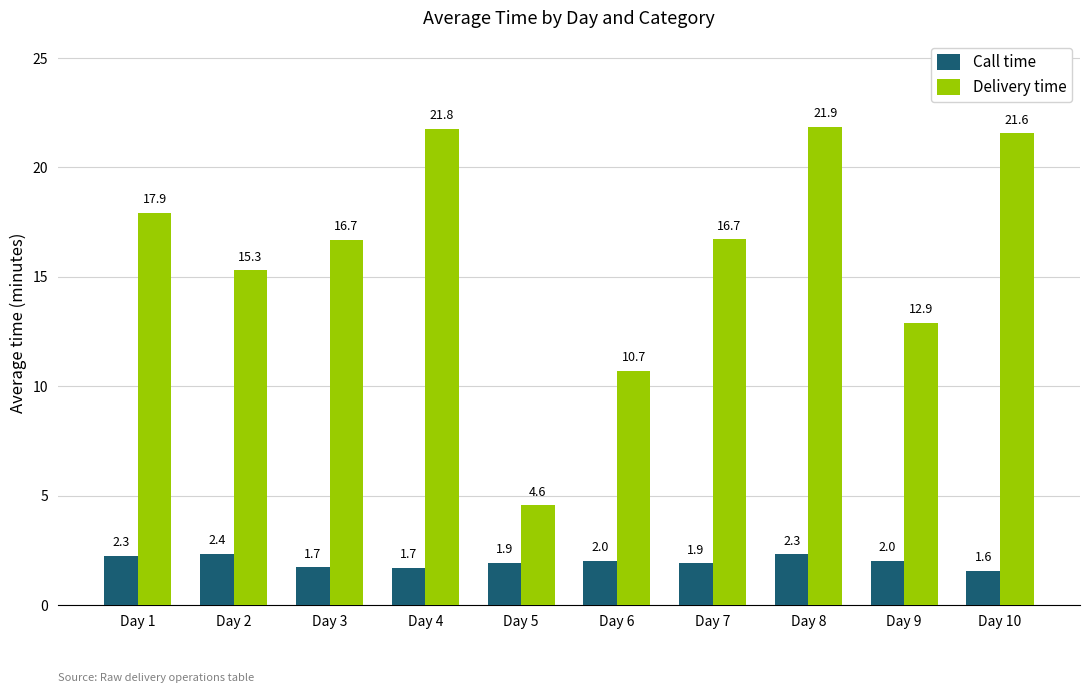

Which category has the highest value in the Call time series?

Day 2